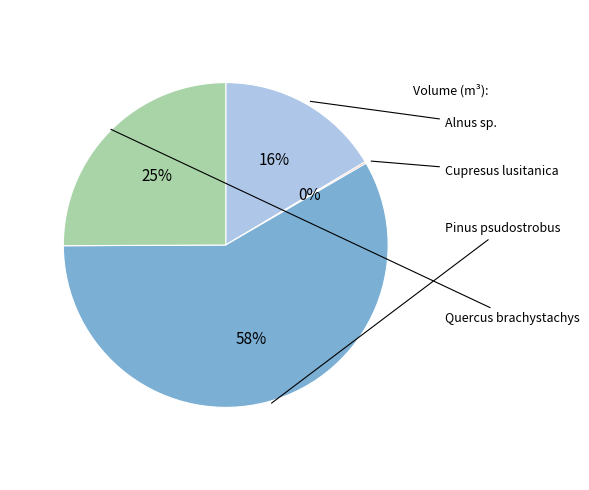

To the nearest percent, what is the difference between the Quercus brachystachys and Alnus sp. slice percentages?

9%